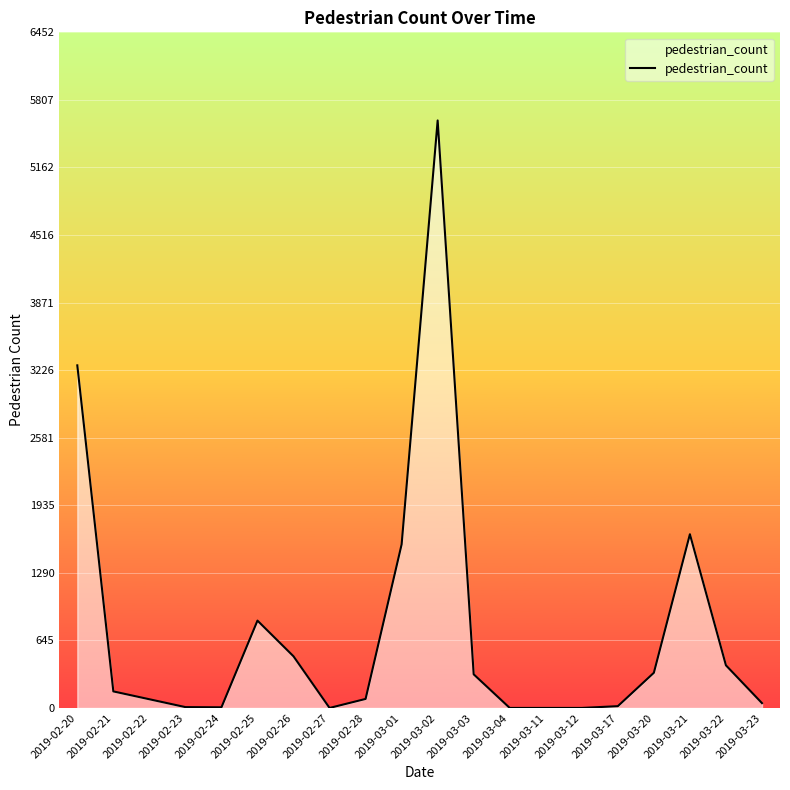

Where is the data nearest to the value 2805?

2019-02-20